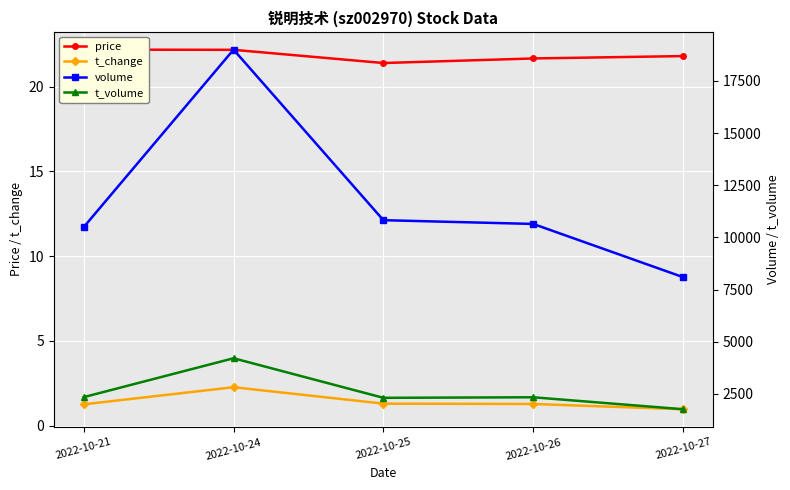

Reading left to right, transcribe all the data shown in this chart.

price: 22.2	22.2	21.4	21.7	21.8
t_change: 1.2	2.3	1.3	1.3	1.0
volume: 10498.0	19002.0	10828.0	10648.0	8099.0
t_volume: 2347.0	4210.0	2314.0	2340.0	1767.0